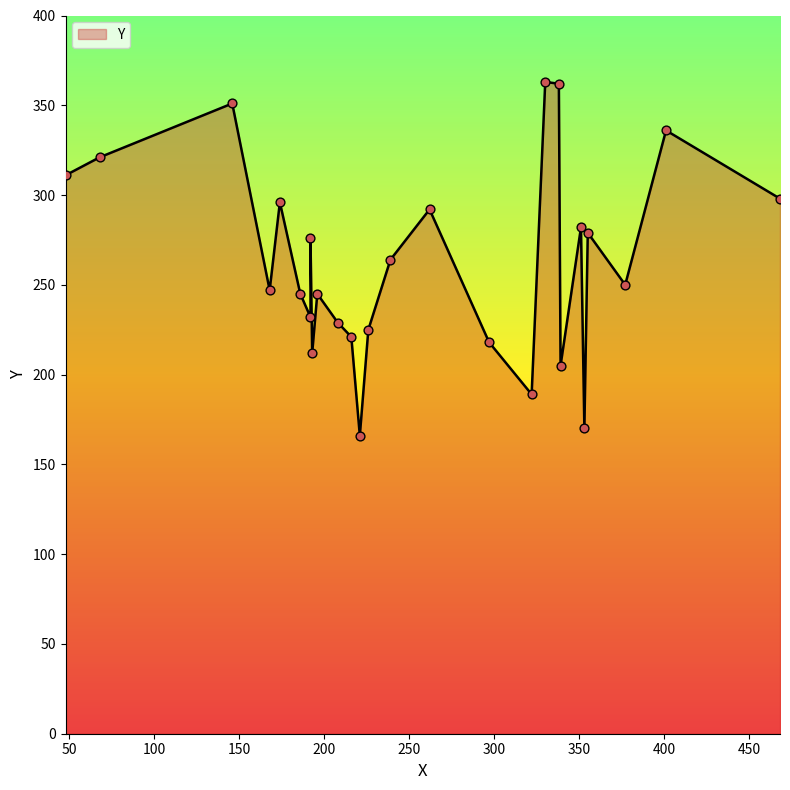

What is the change in value from 193 to 468?

+86